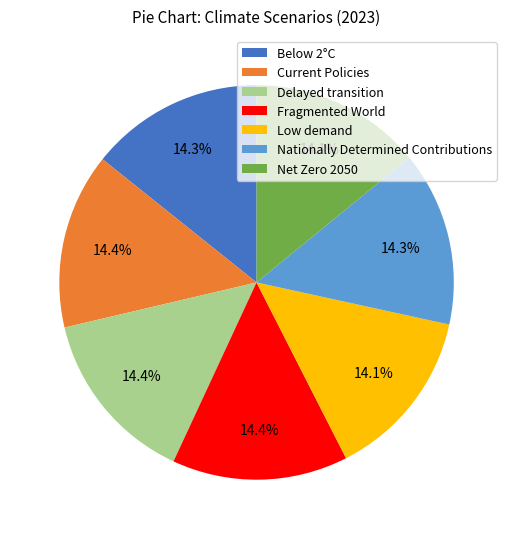

What percentage is the Current Policies slice, to the nearest percent?

14%